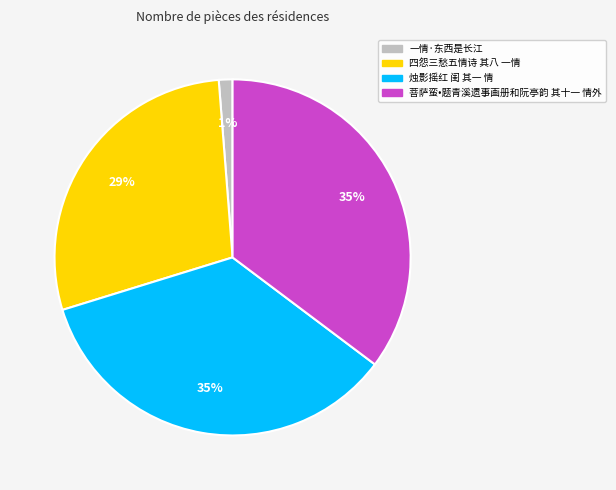

Is there a majority slice in this chart?

No